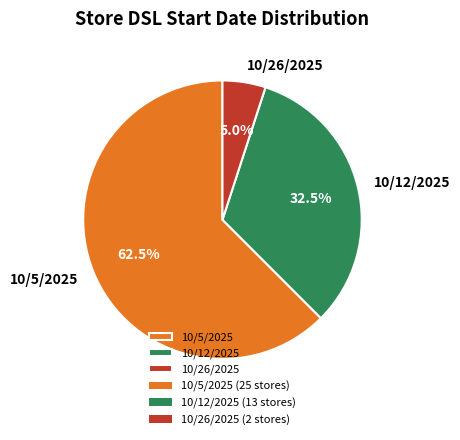

Which category accounts for the majority?

10/5/2025